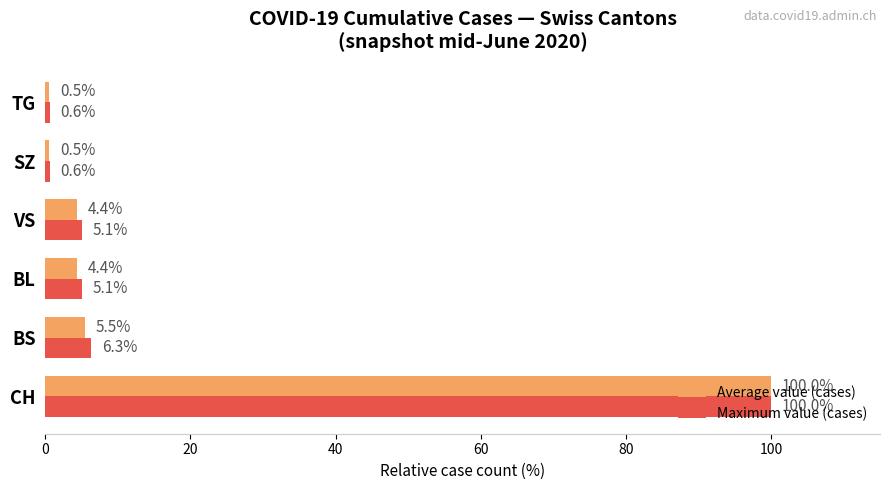

The Average value (cases) series shows 5.5 at BS. True or false?

True